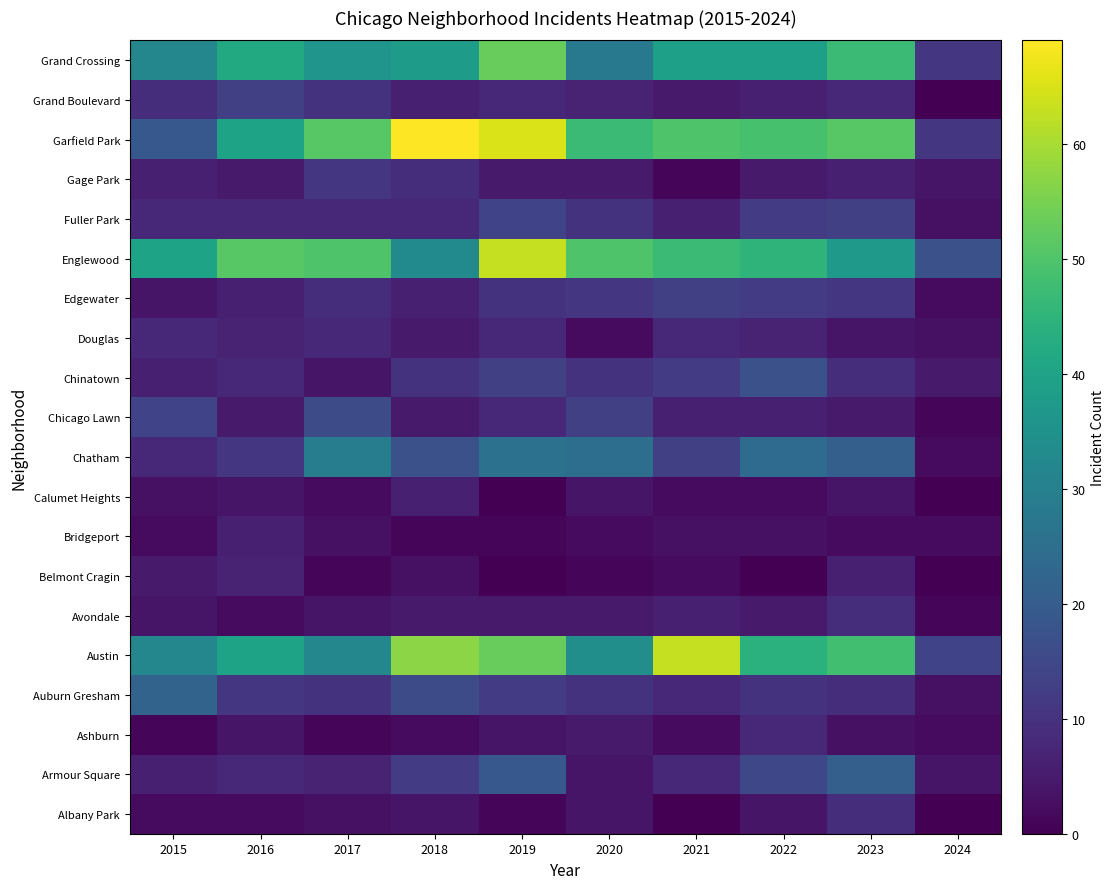

At how many categories does at least one series exceed 37?

9